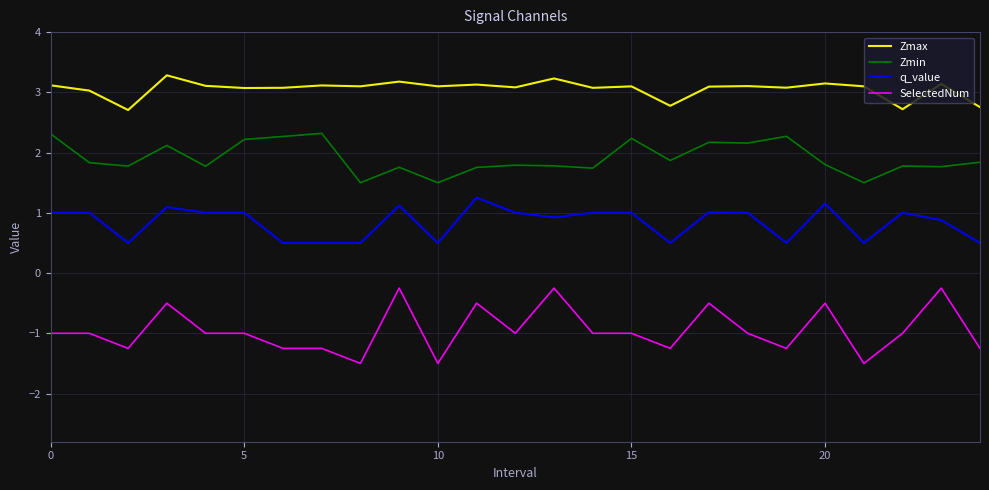

True or false: Zmax and Zmin intersect in this chart.

False